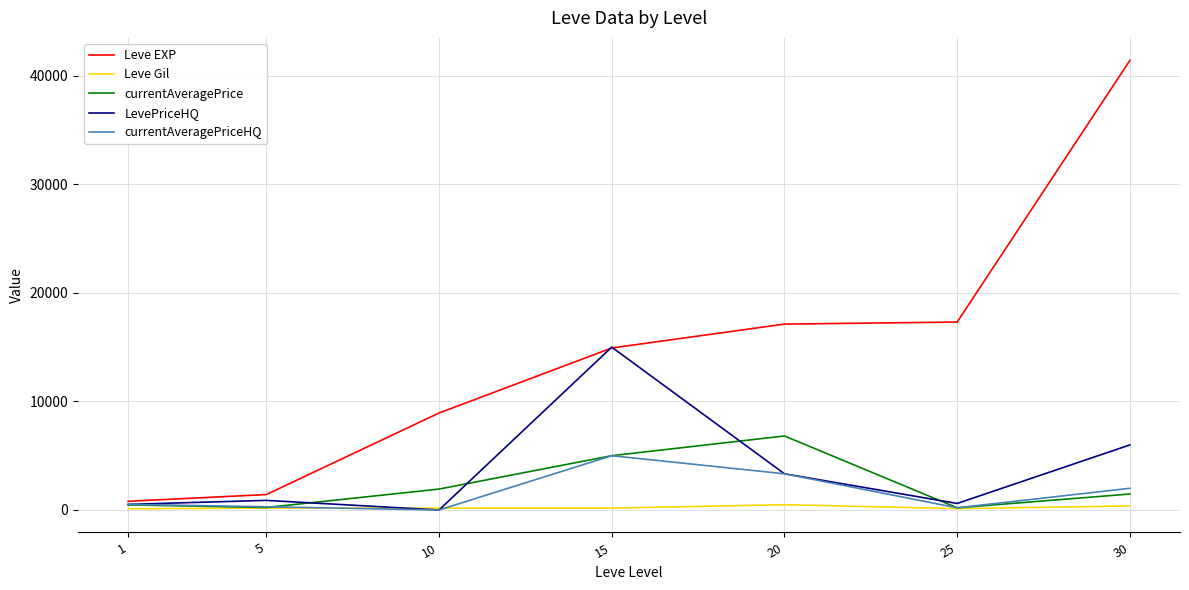

How many lines are shown in the chart?

5